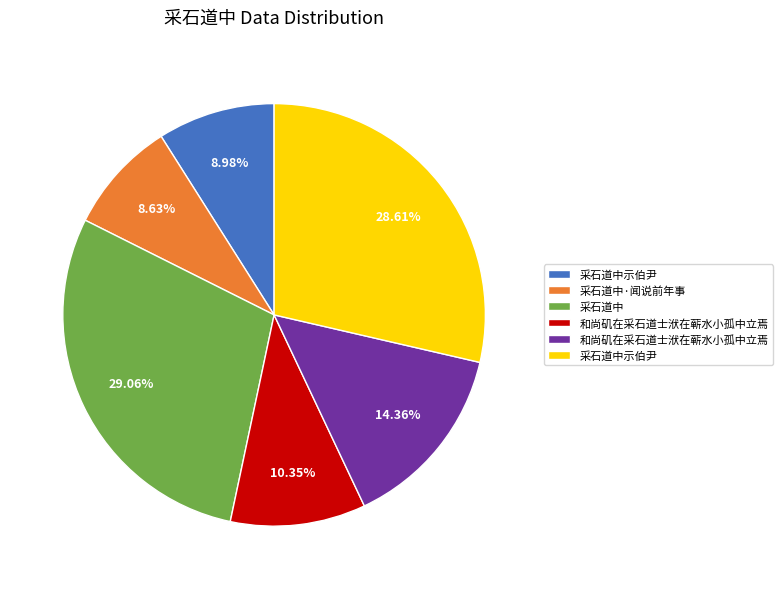

Is there a majority slice in this chart?

No